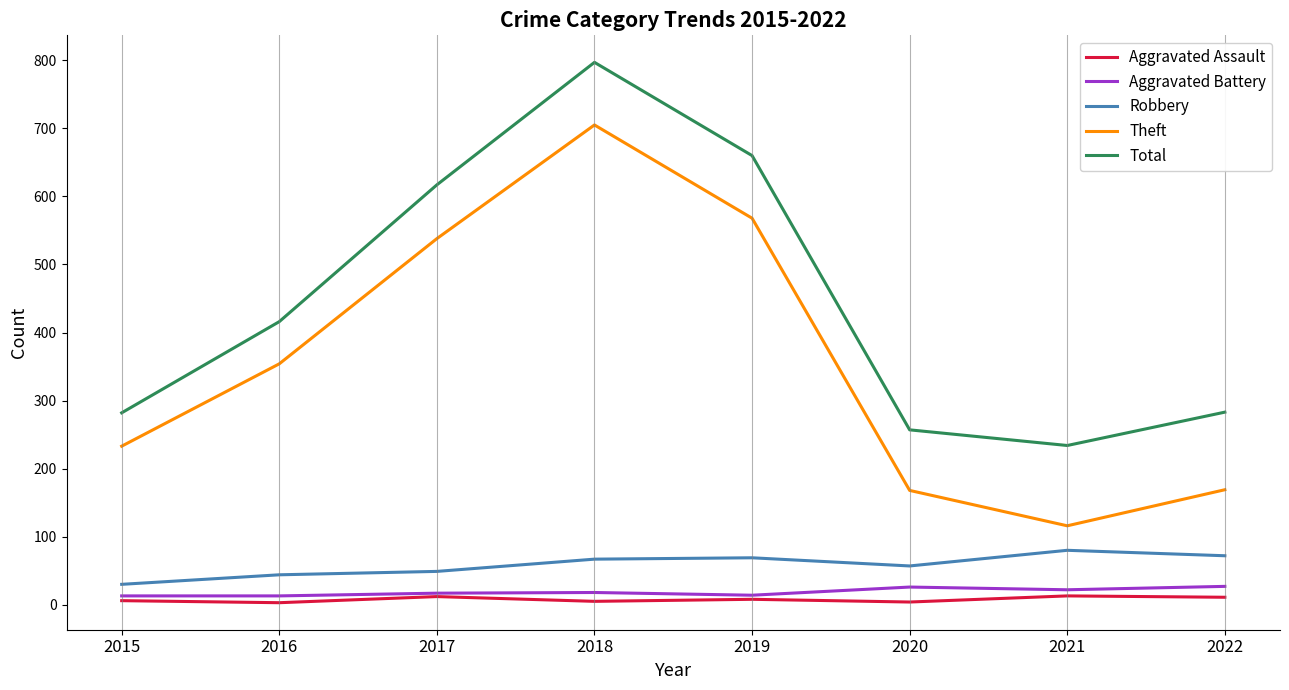

Which series has the largest total across all categories?

Total